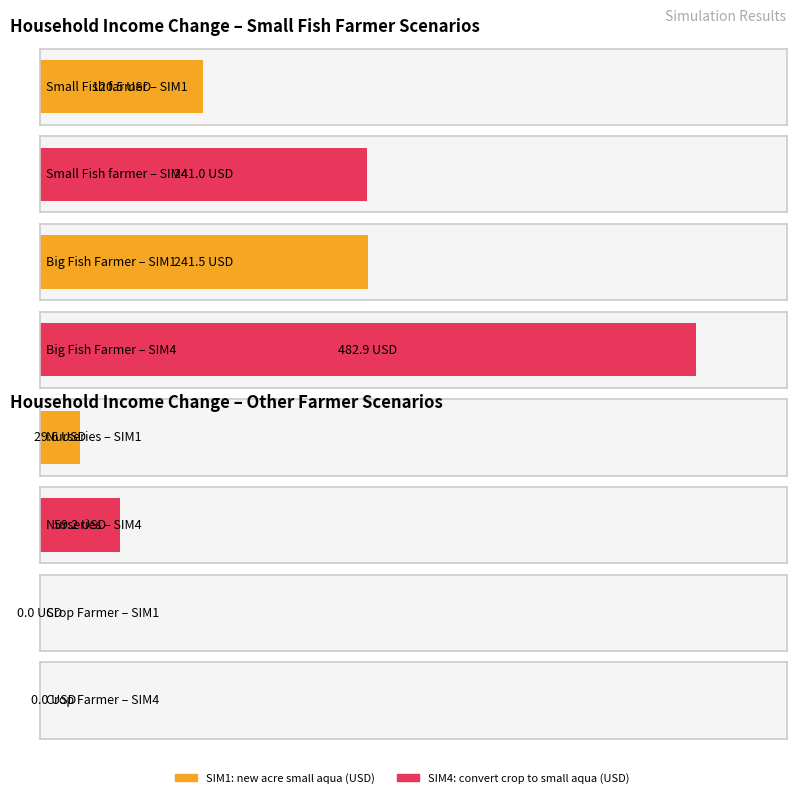

List the series in order of their peak value, highest first.

Big Fish Farmer, Small Fish farmer, Nurseries, Crop Farmer